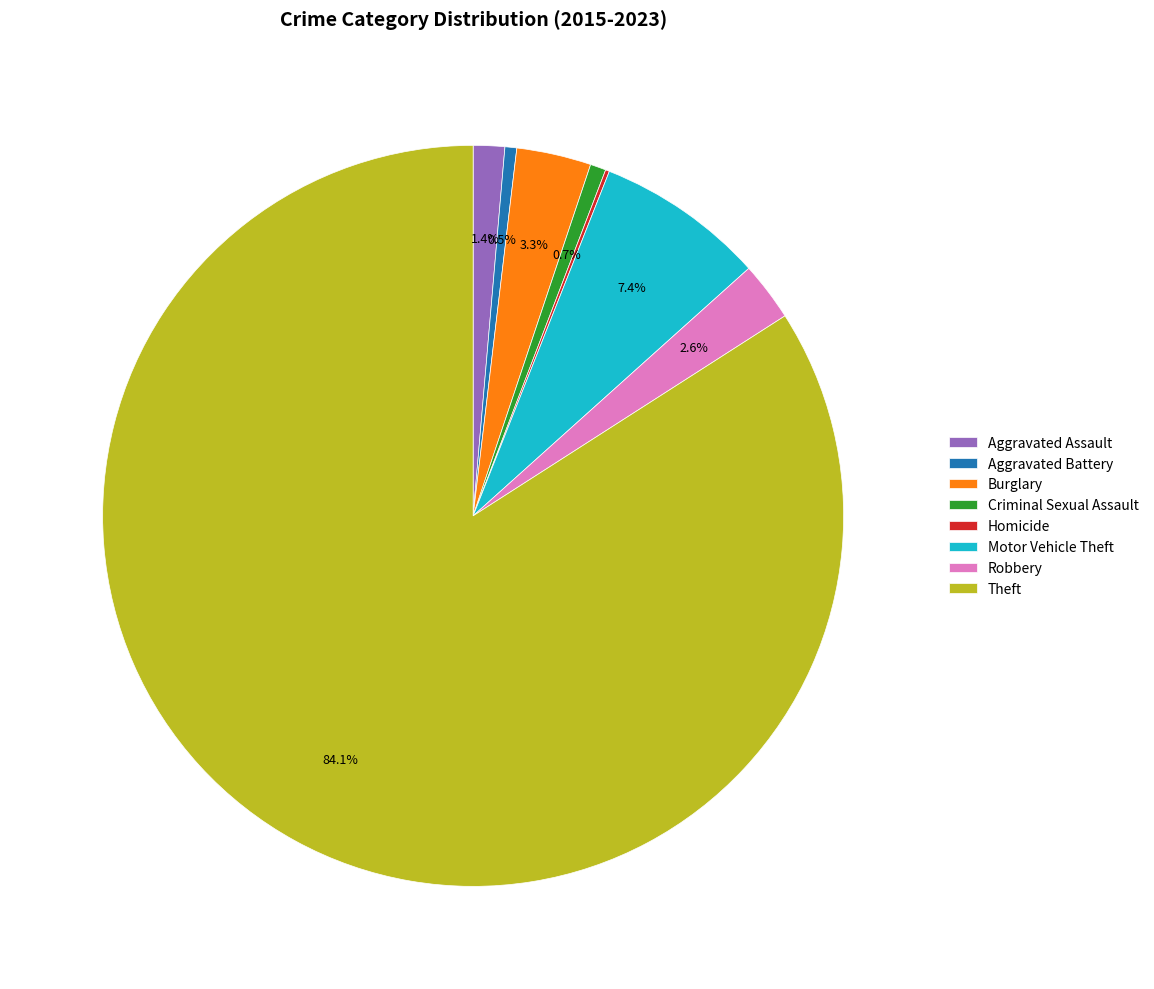

To the nearest percent, what is the difference between the largest and smallest slice percentages?

84%